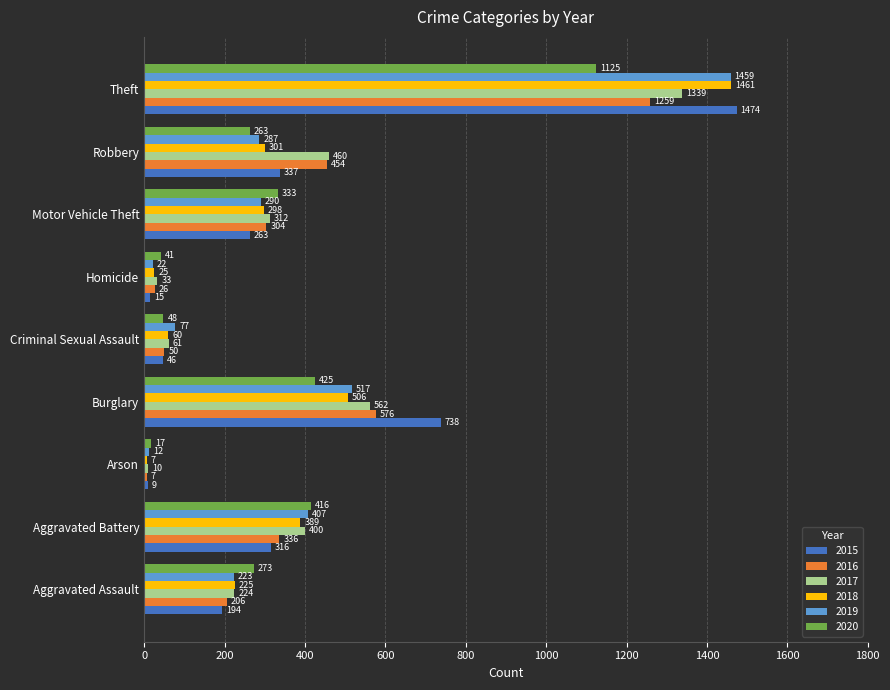

Count the number of data series in this chart.

6